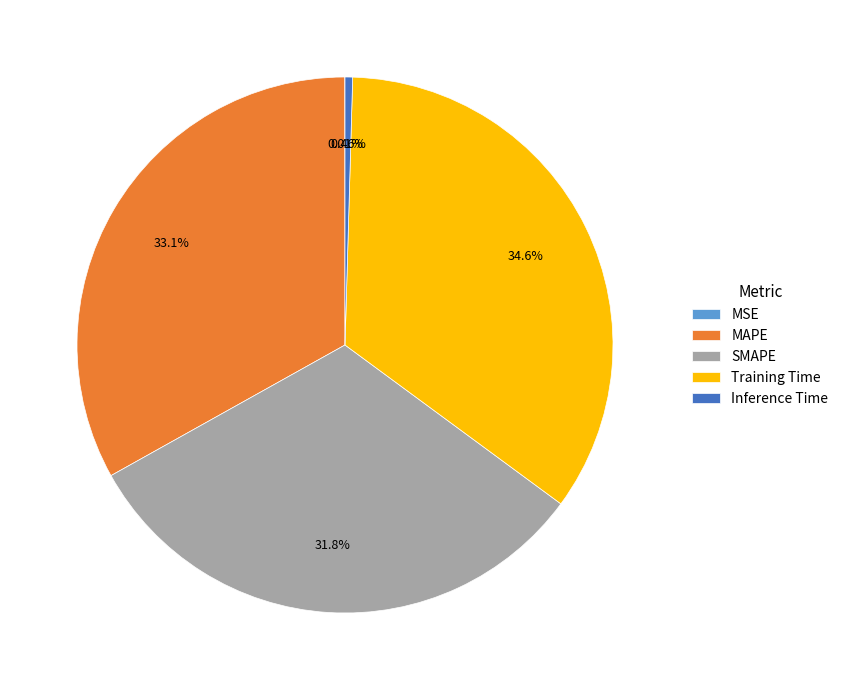

Which category has the biggest portion of the pie?

Training Time